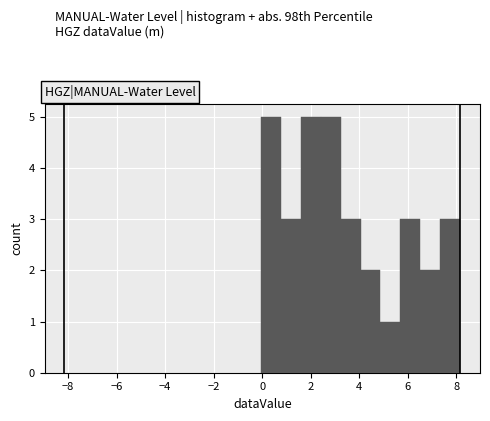

Reading left to right, list every bar in this chart as the range it spans on the x-axis followed by its height. Neither the bar edges nor the heights are printed on the chart, so give them approximately, as read against the axes.

0.0 to 0.8: 5
0.8 to 1.6: 3
1.6 to 2.4: 5
2.4 to 3.2: 5
3.2 to 4.0: 3
4.0 to 4.8: 2
4.8 to 5.8: 1
5.8 to 6.6: 3
6.6 to 7.4: 2
7.4 to 8.2: 3